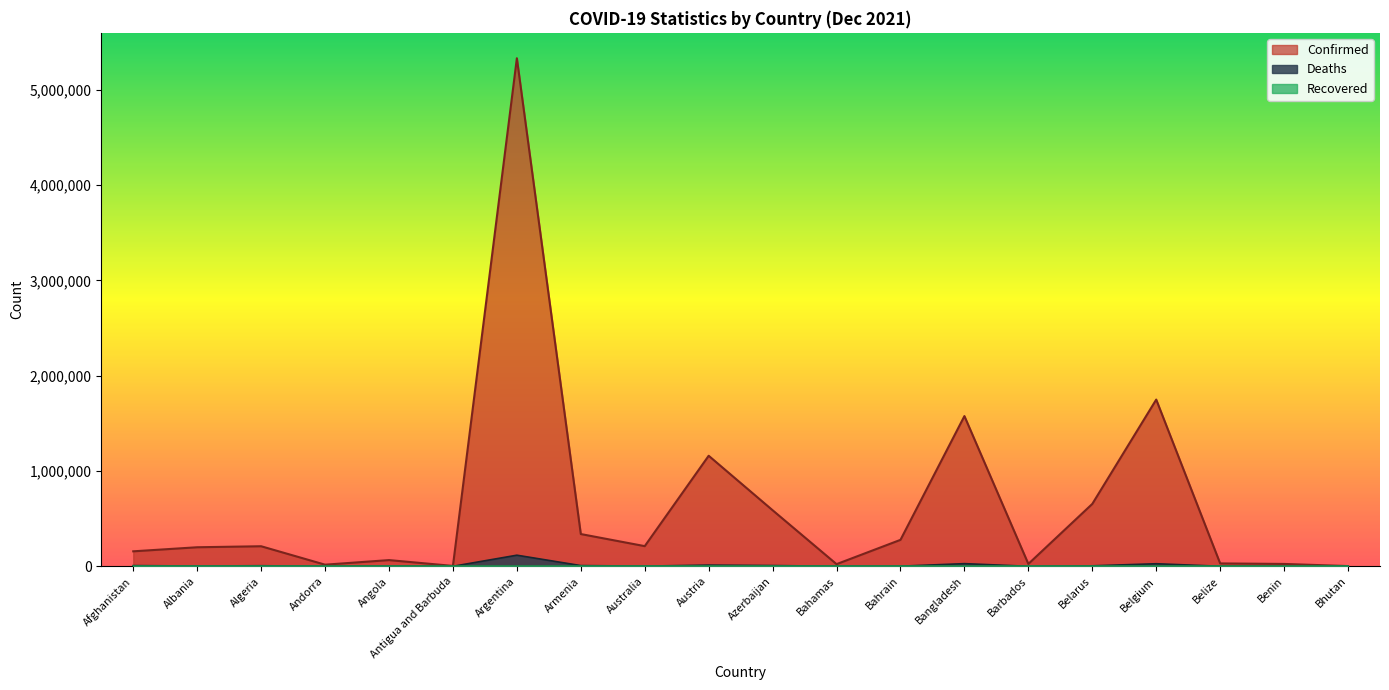

What is the highest value of the Confirmed series?

5330748